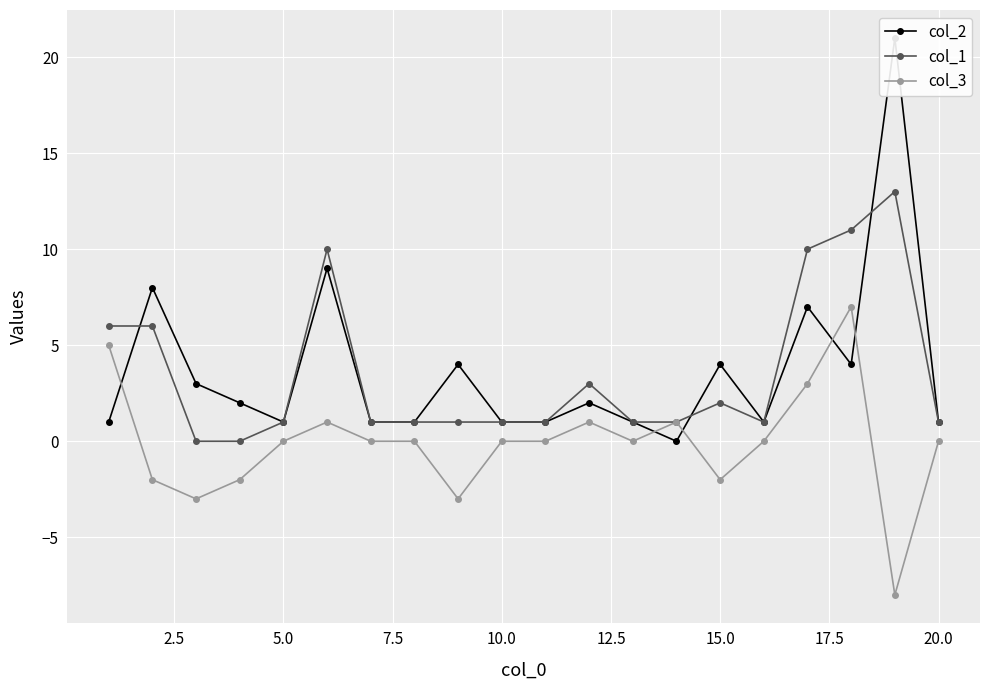

The col_1 series shows 1 at 20.0. True or false?

True